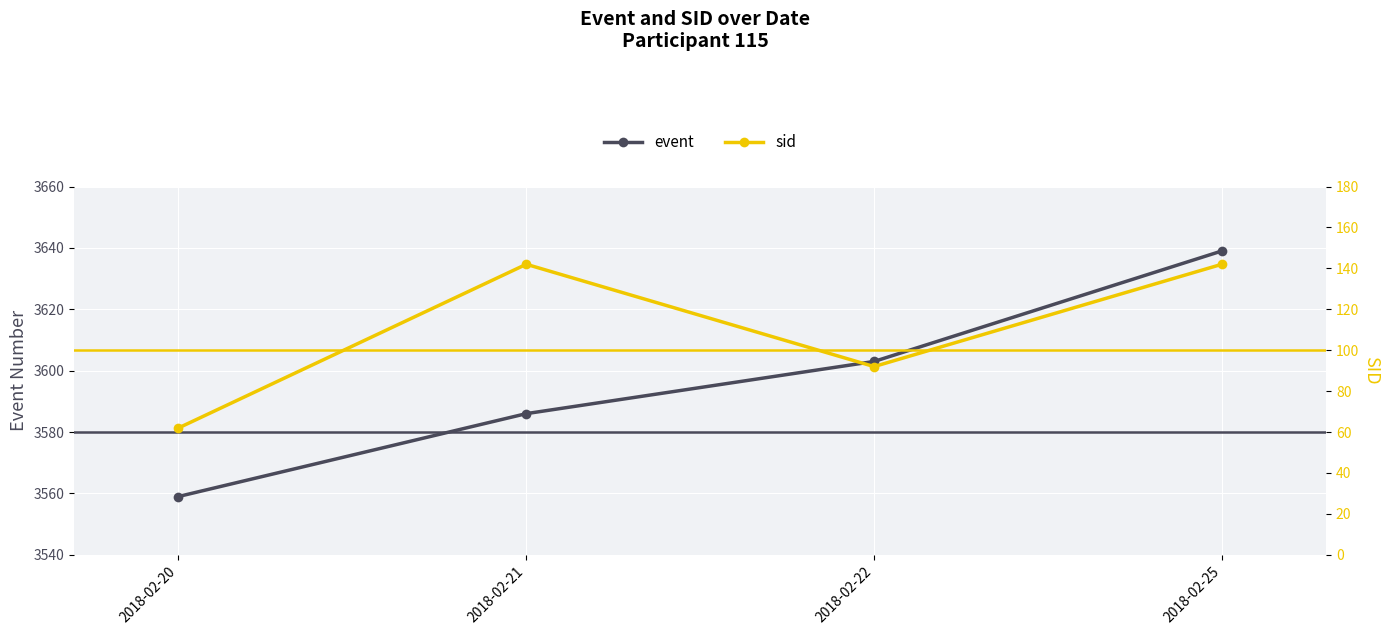

At which label does event first exceed 3603?

2018-02-25